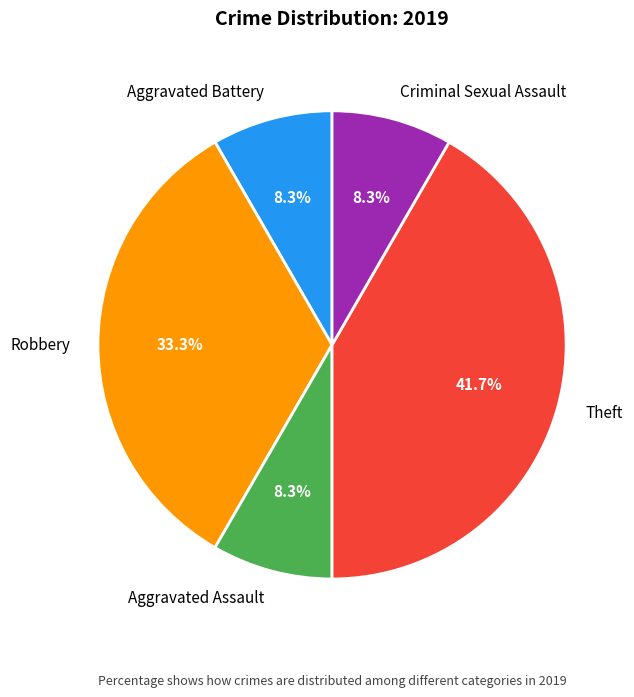

To the nearest percent, what is the difference between the largest and smallest slice percentages?

33%